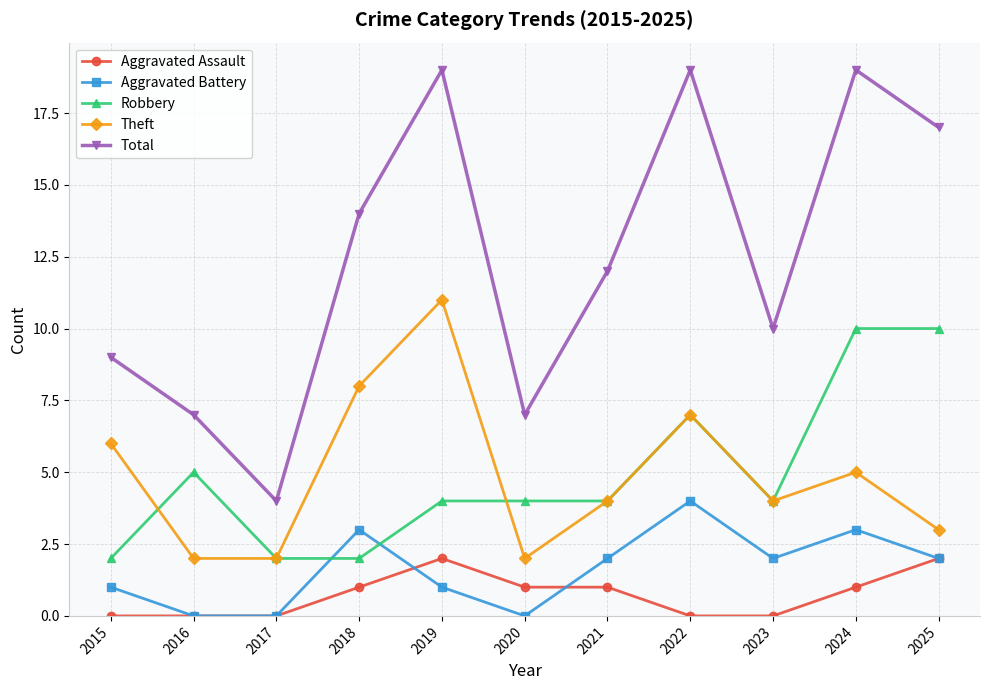

At 2019, list the series in order from largest to smallest.

Total, Theft, Robbery, Aggravated Assault, Aggravated Battery